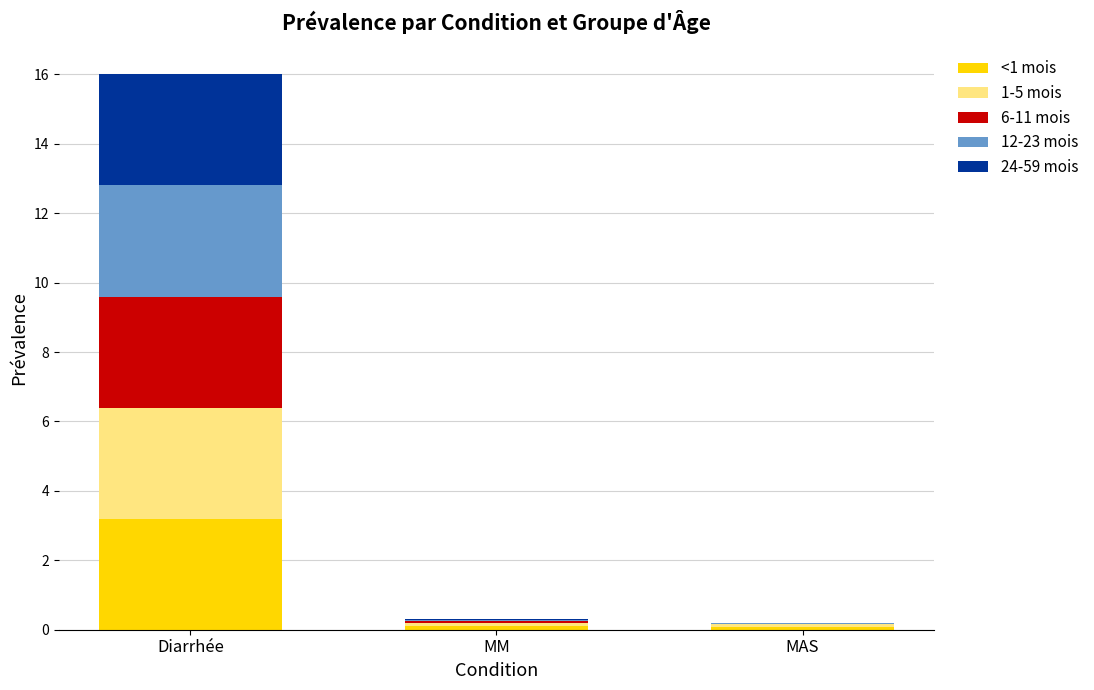

The value of <1 mois at Diarrhée is 5.7. True or false?

False